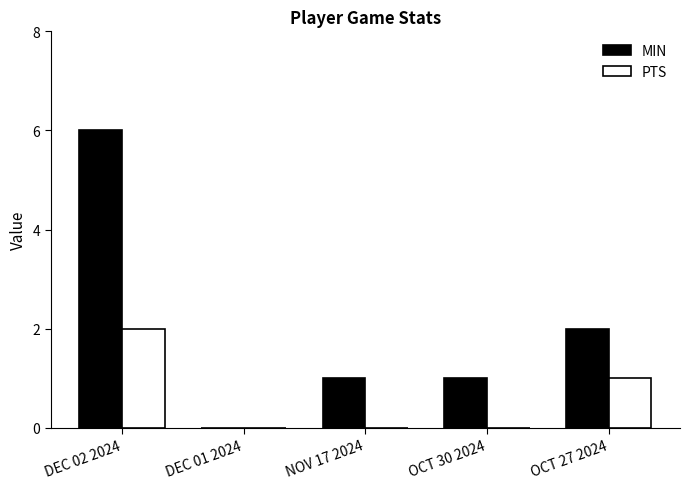

What is the approximate value of PTS at OCT 27 2024?

1